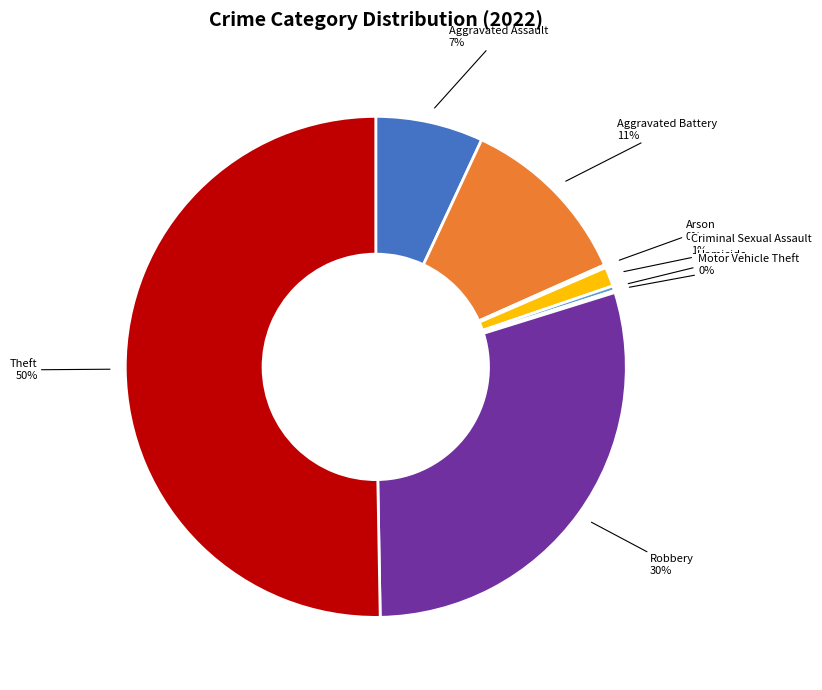

To the nearest percent, what is the average slice percentage?

12%